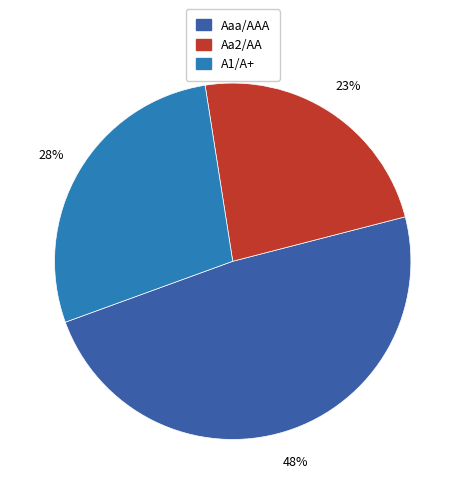

Is the sum of Aaa/AAA and A1/A+ greater than half?

Yes